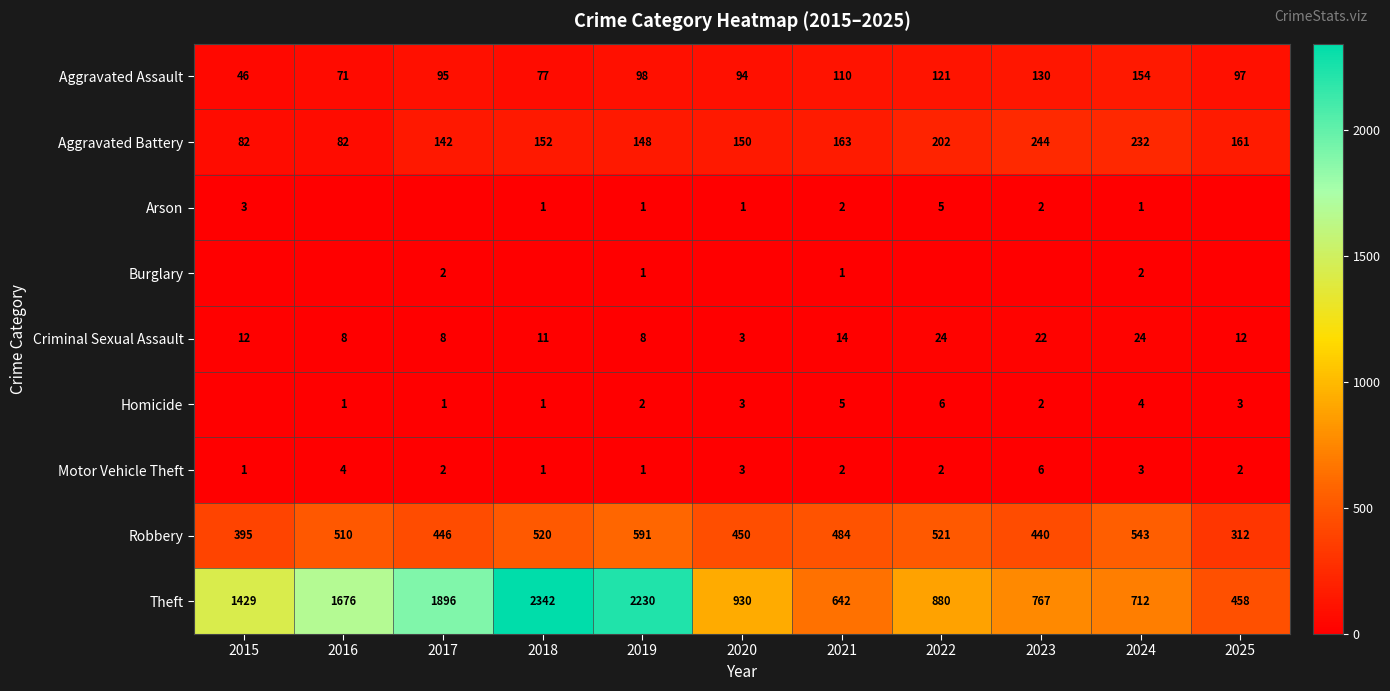

True or false: Theft has a value of 1151 at 2021.

False